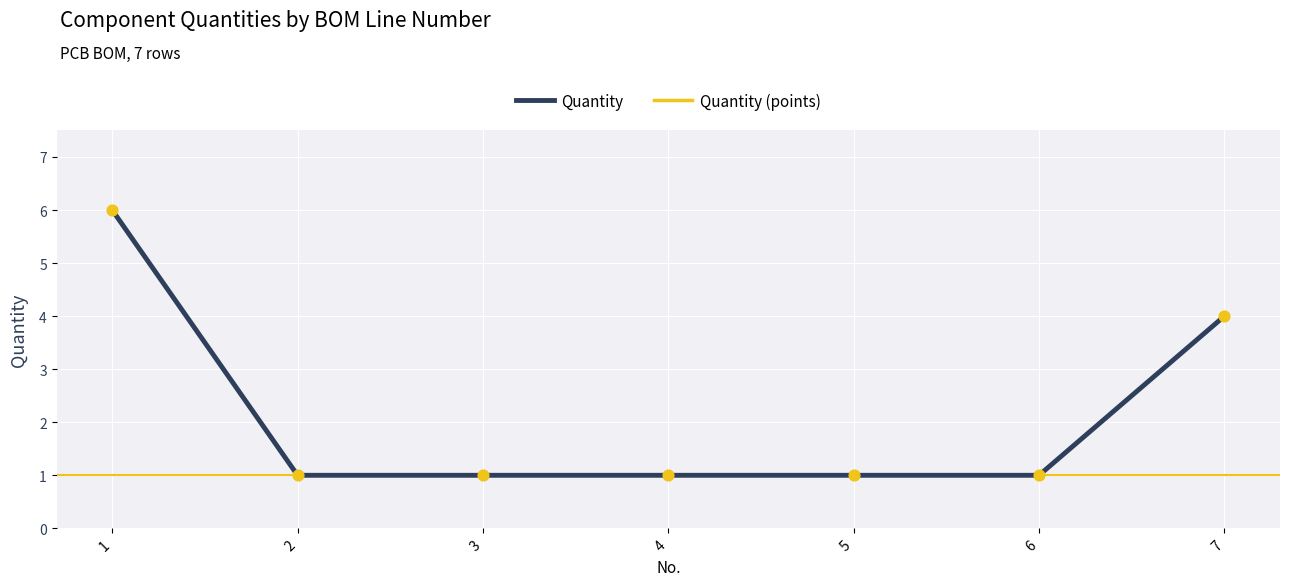

True or false: there are more than 2 points higher than both neighbors.

False